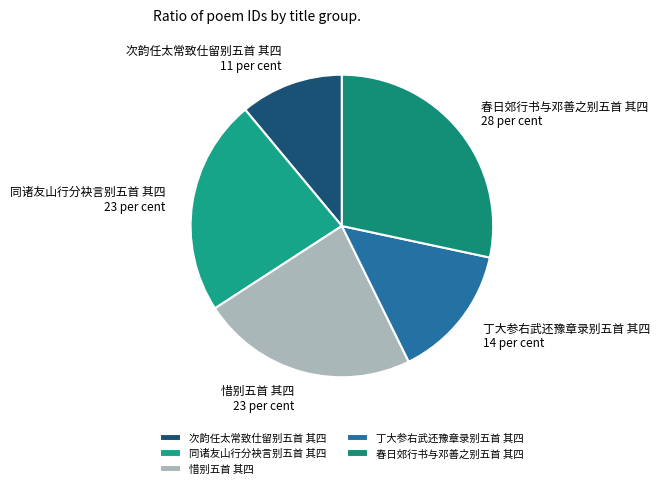

How many slices are in this pie chart?

5